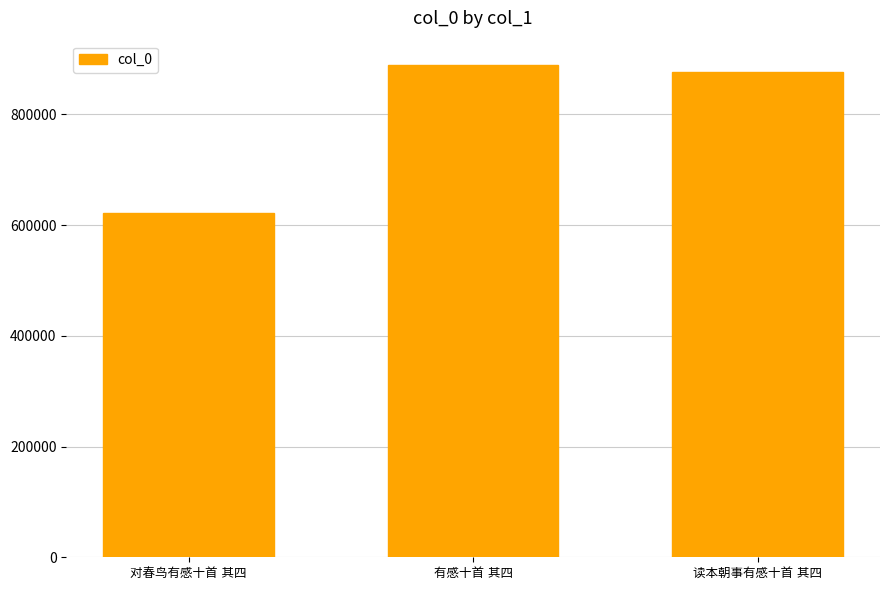

What is the sum of all values?

2386690